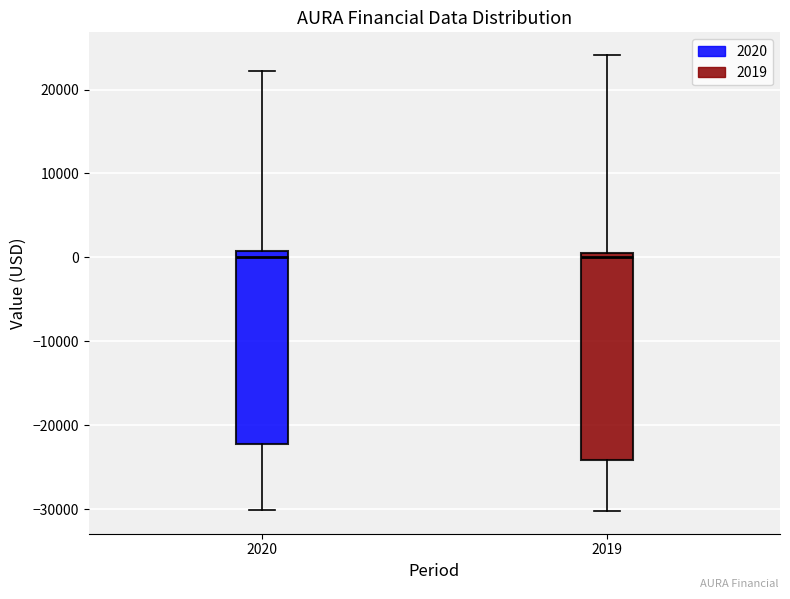

Where does the upper whisker of the box at x = 2019 end on the y-axis? The values are not printed on the chart, so give them approximately, as read against the axis.

24000